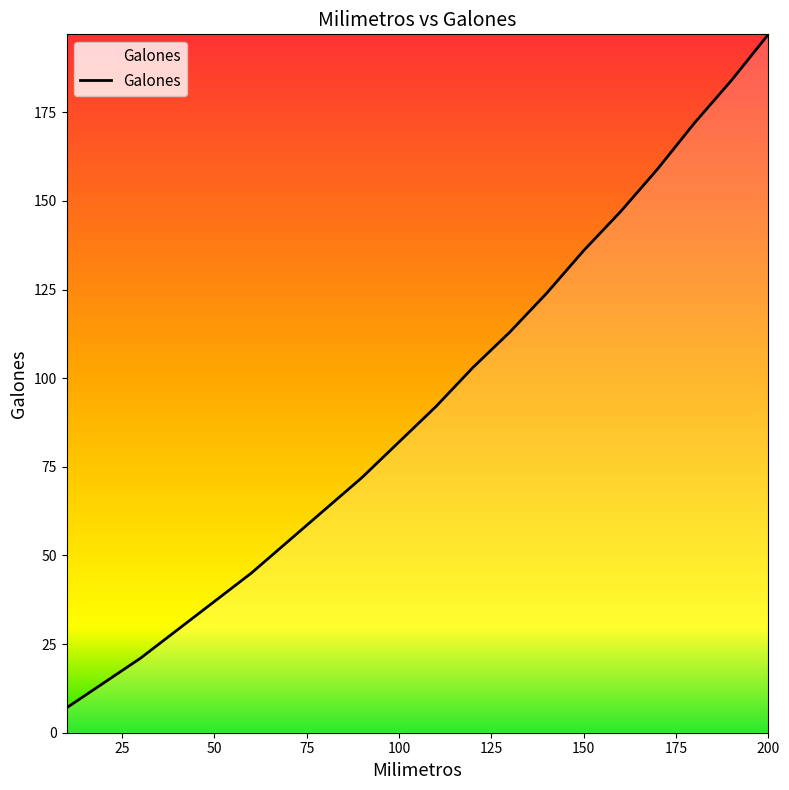

What is the maximum value shown in the chart?

197